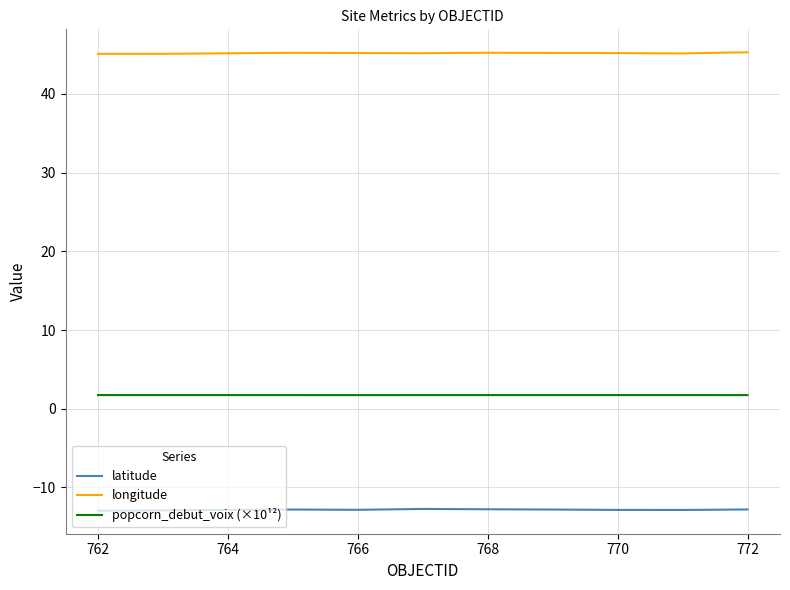

Rank the series by their maximum value, from lowest to highest.

latitude, popcorn_debut_voix (×10¹²), longitude